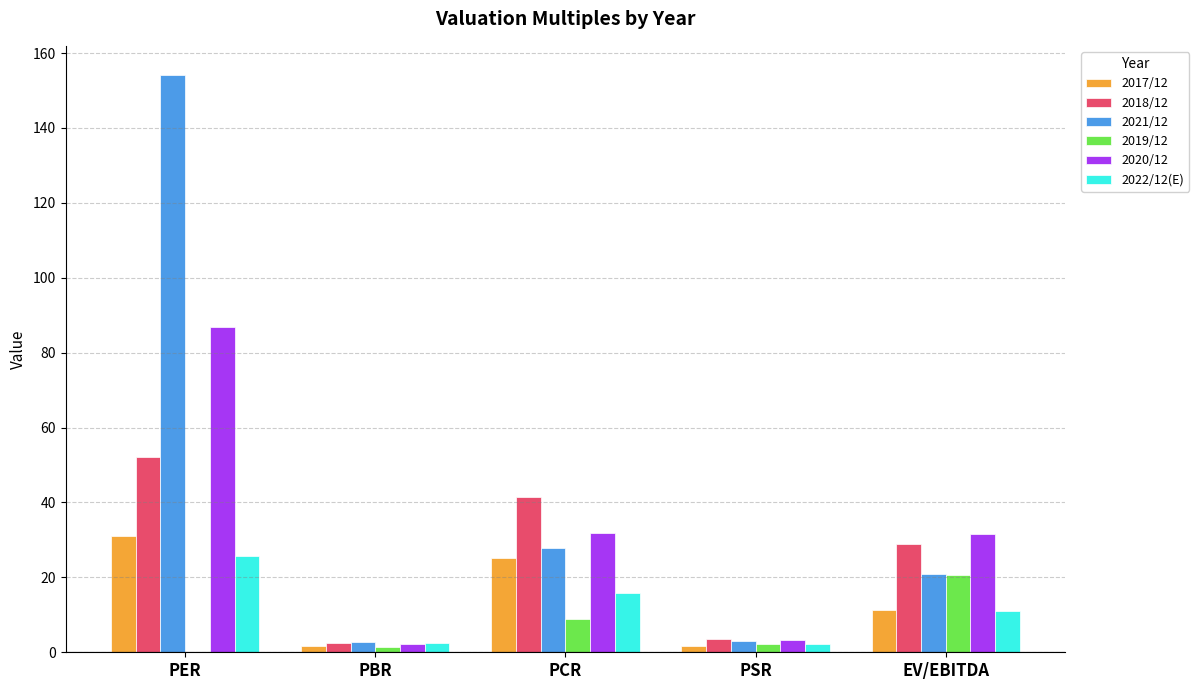

Which series has the largest total across all categories?

2021/12